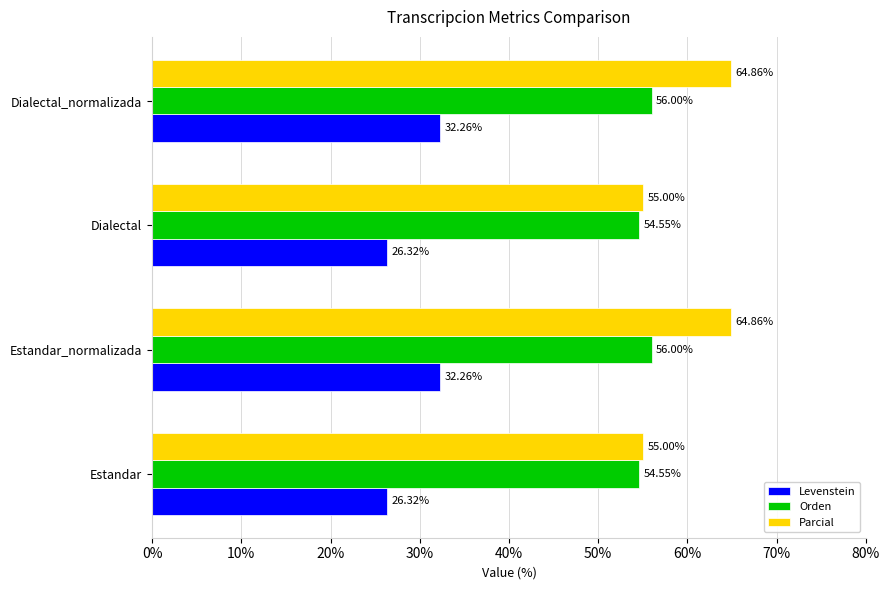

What is the difference between the maximum and minimum values in the Parcial series?

9.9